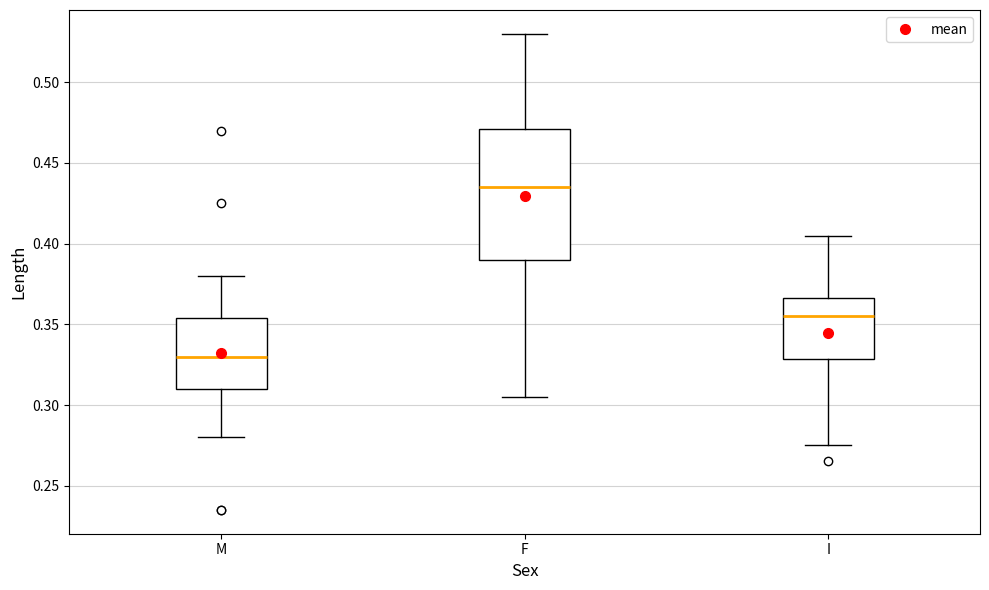

Where does the upper whisker of the box for I end on the y-axis? The values are not printed on the chart, so give them approximately, as read against the axis.

0.405